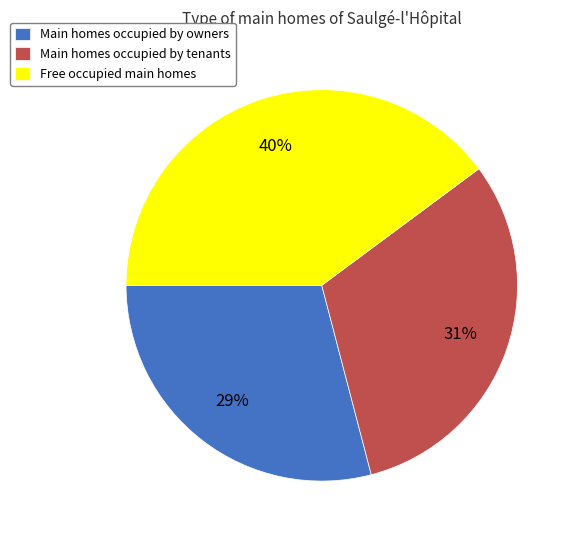

The Main homes occupied by owners slice represents 17% of the pie. True or false?

False